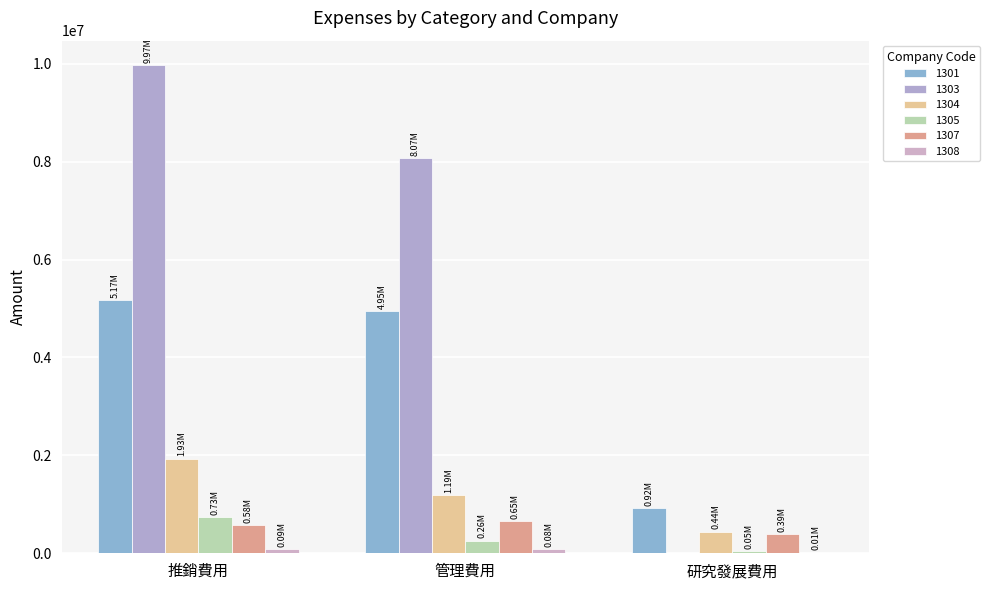

Does the chart contain stacked bars?

No